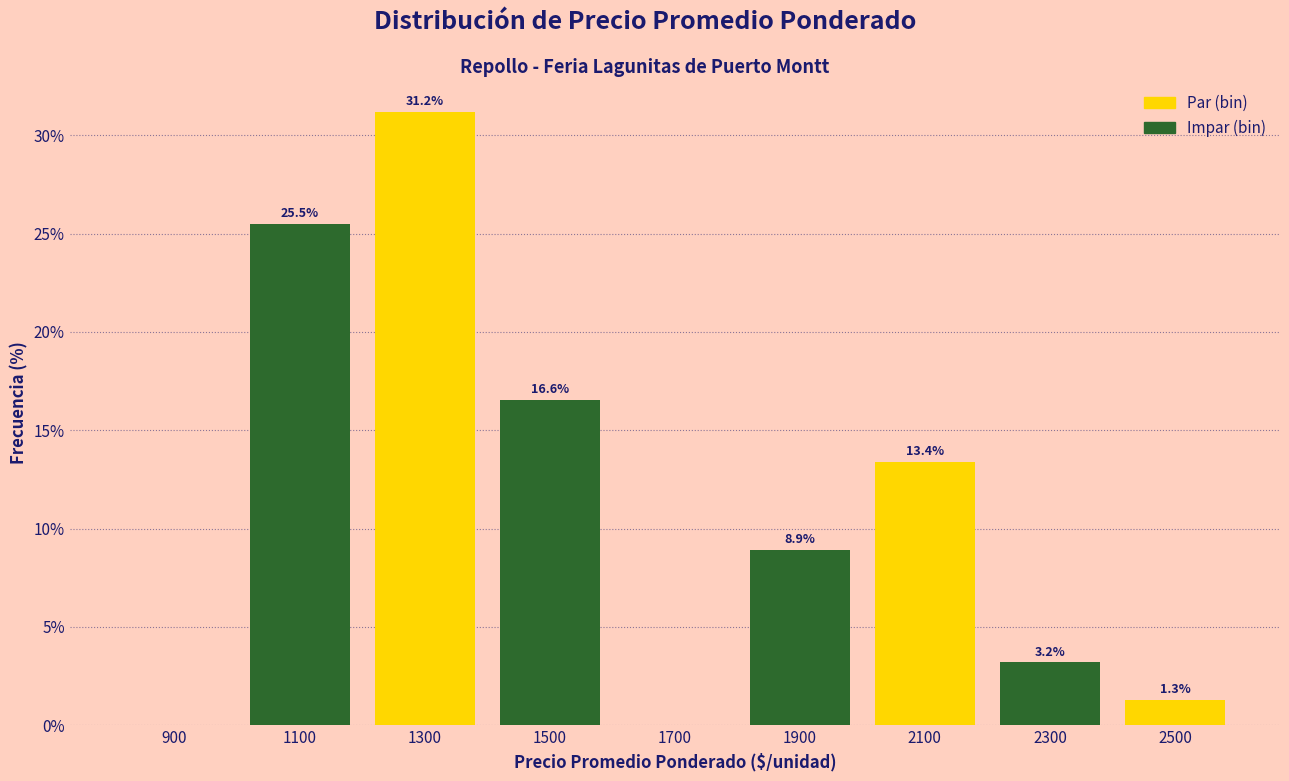

Over which range of the x-axis is the bar tallest?

1200 to 1400